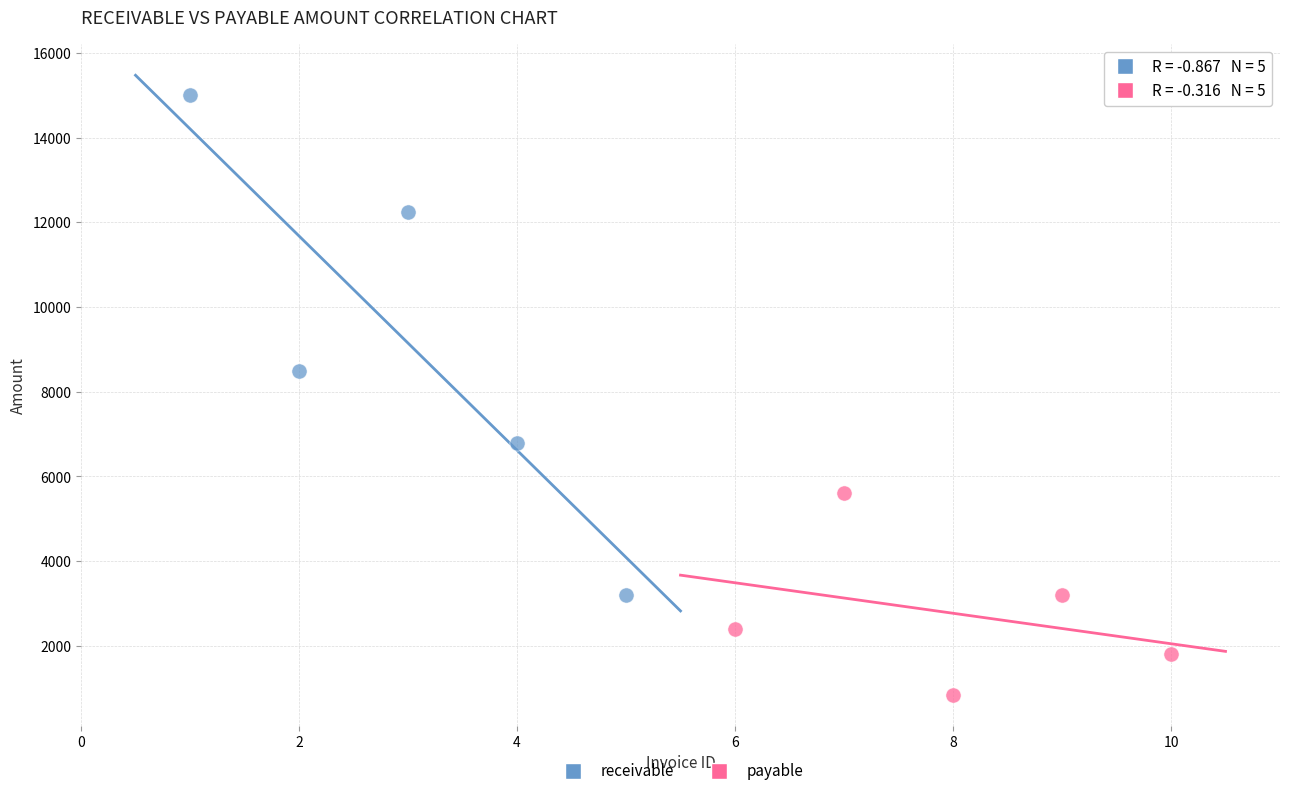

What are all the series names shown in the legend?

receivable, payable